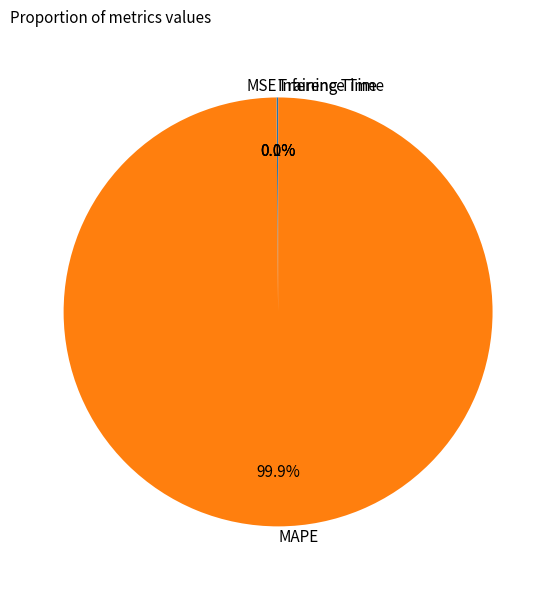

Which slice is the largest?

MAPE